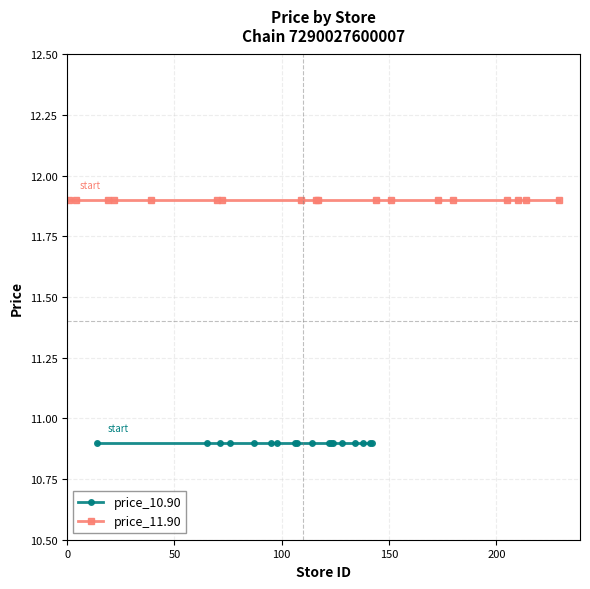

How many lines are shown in the chart?

2